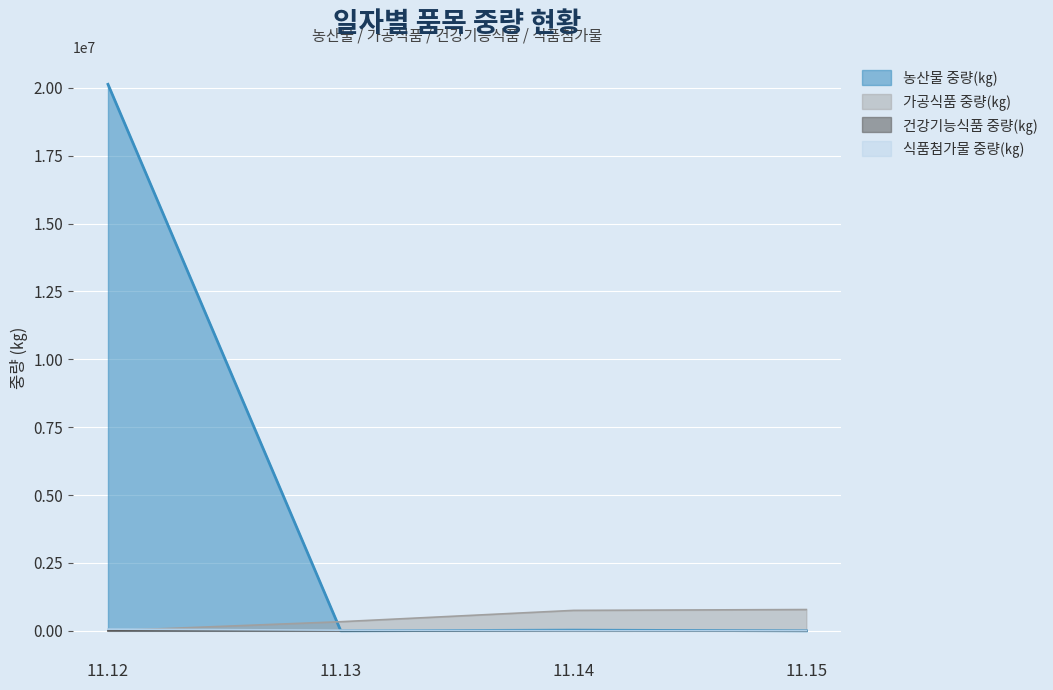

At how many categories does at least one series exceed 17929454?

1